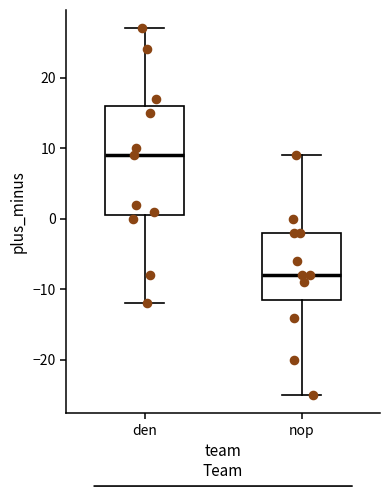

Where does the upper whisker of the box for nop end on the y-axis? The values are not printed on the chart, so give them approximately, as read against the axis.

9